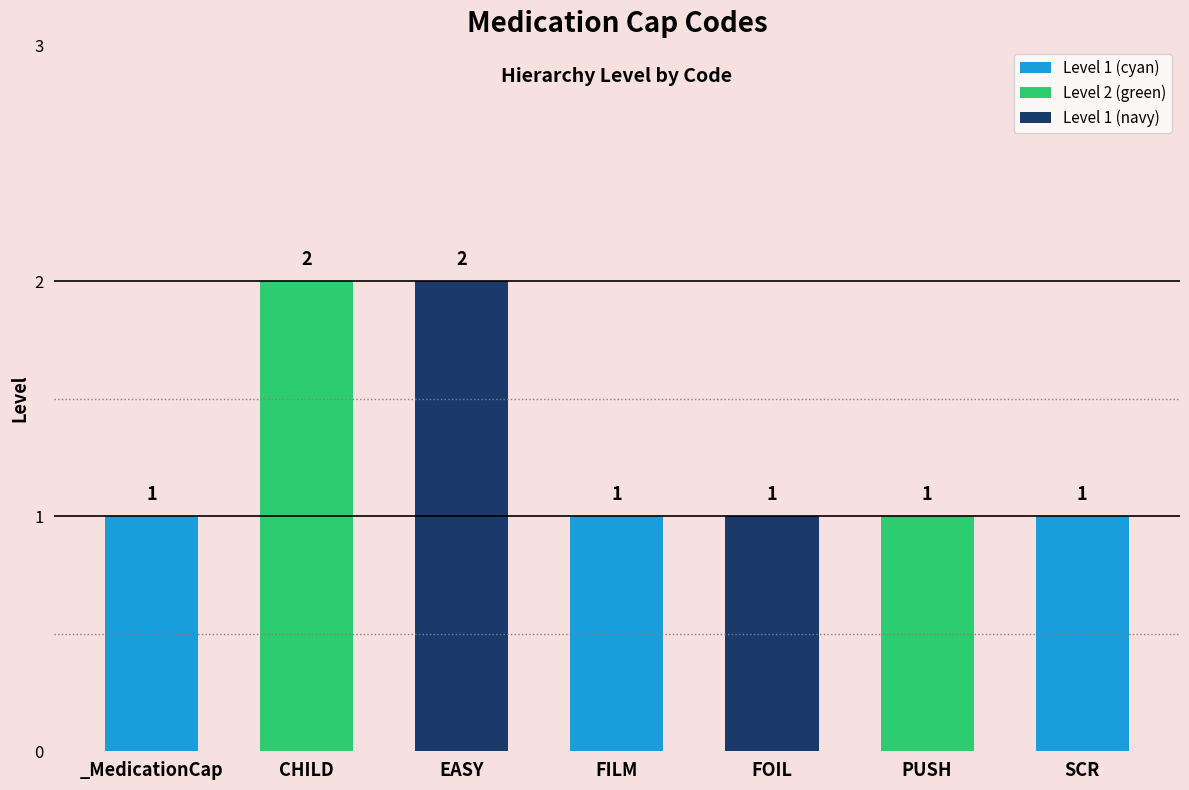

What is the label of the 4th bar from the left?

FILM